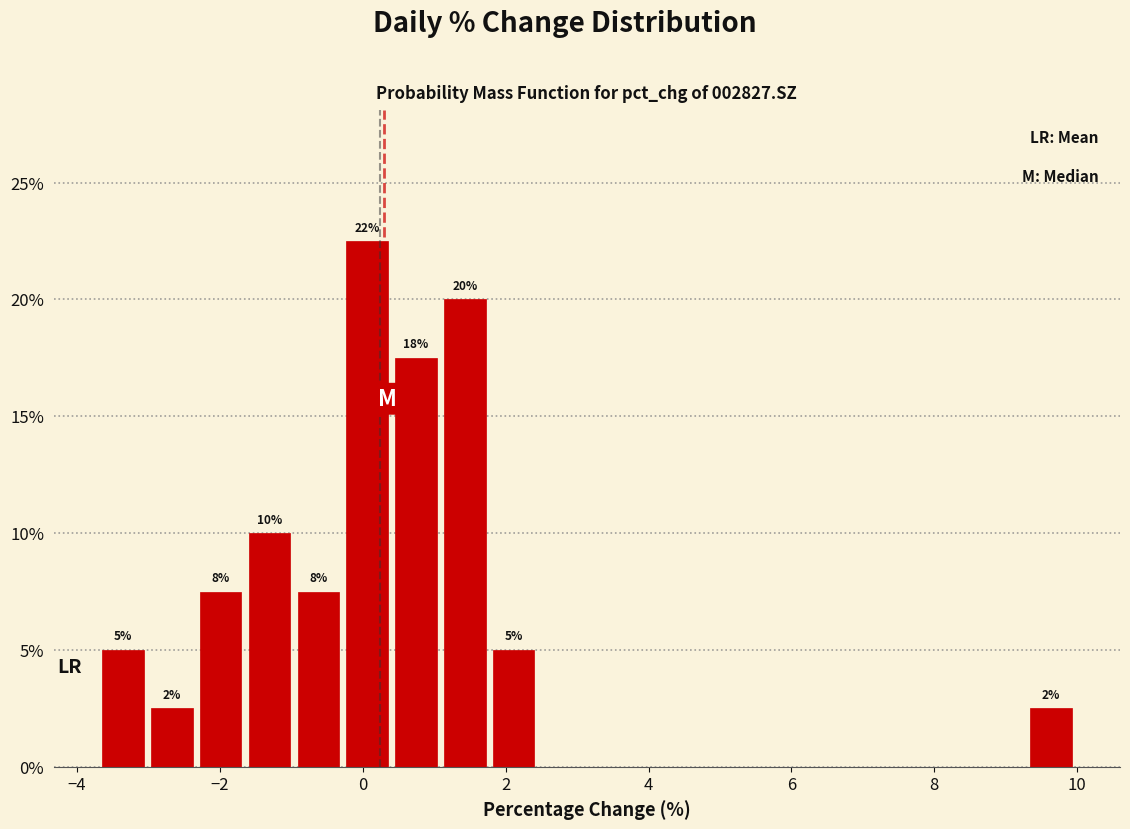

Read against the x-axis, roughly where is the centre of the tallest bar?

0.0